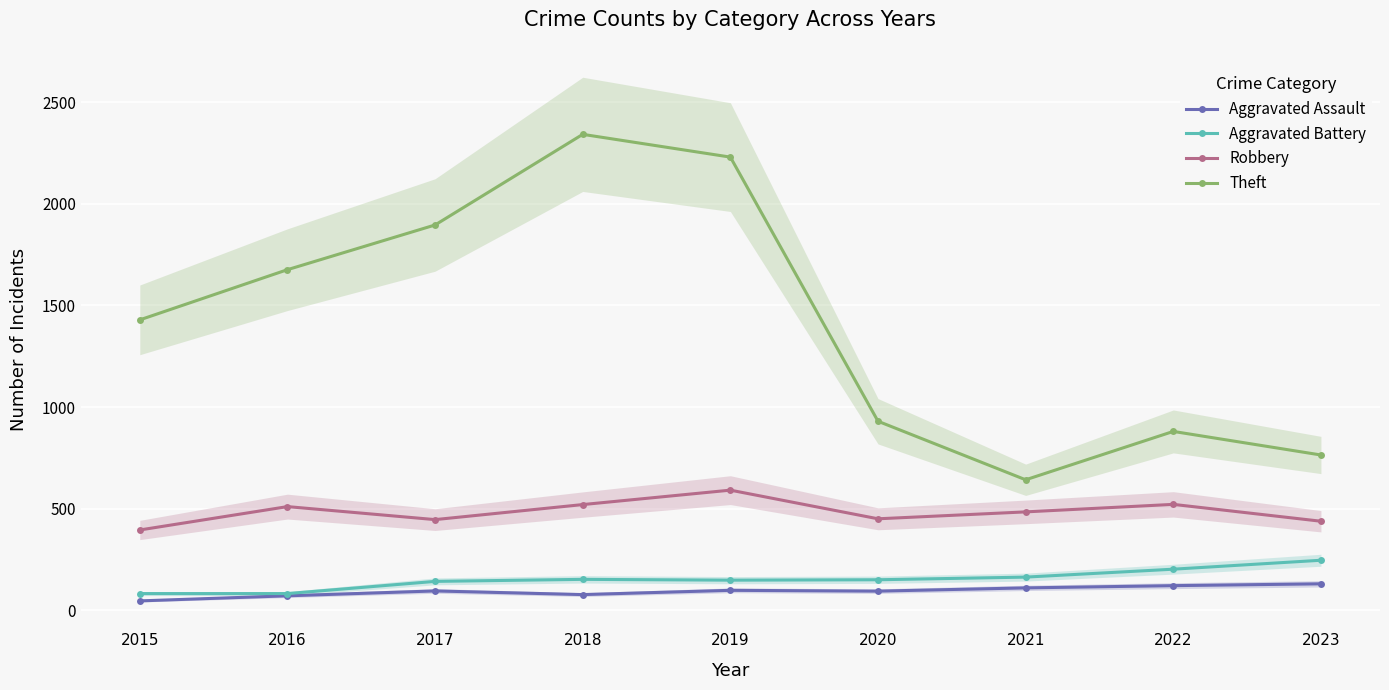

Rank the series by their maximum value, from lowest to highest.

Aggravated Assault, Aggravated Battery, Robbery, Theft